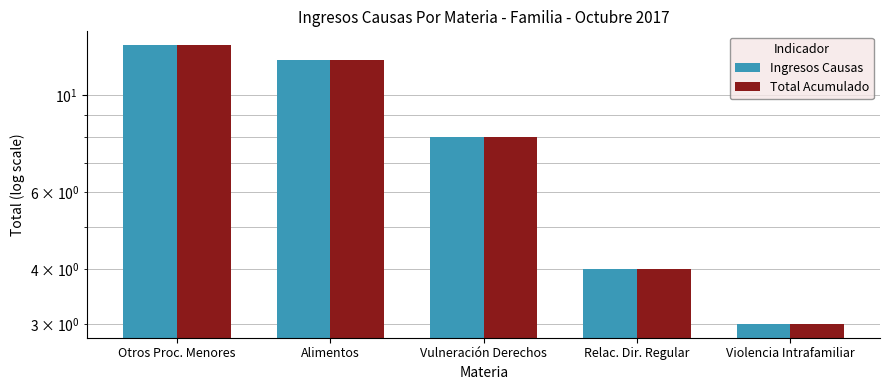

At how many categories does at least one series exceed 6?

3